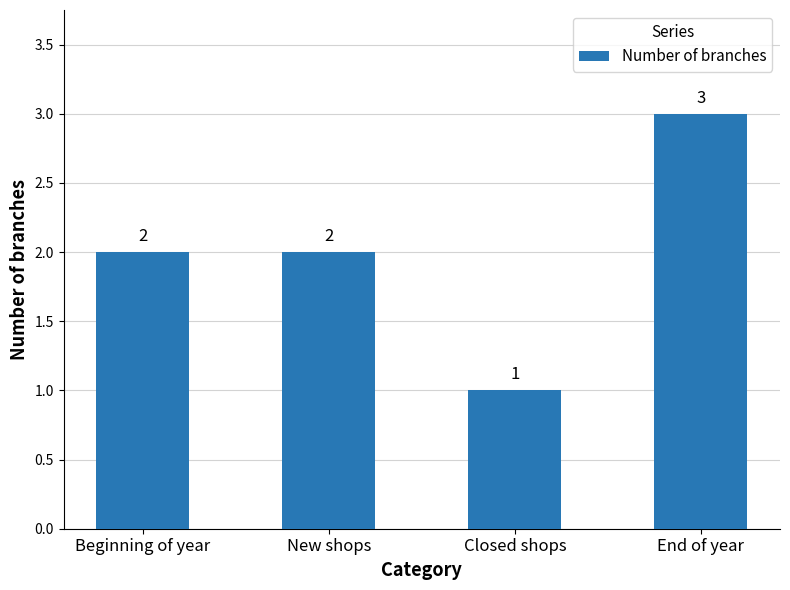

What is the sum of the values at End of year and Closed shops?

4